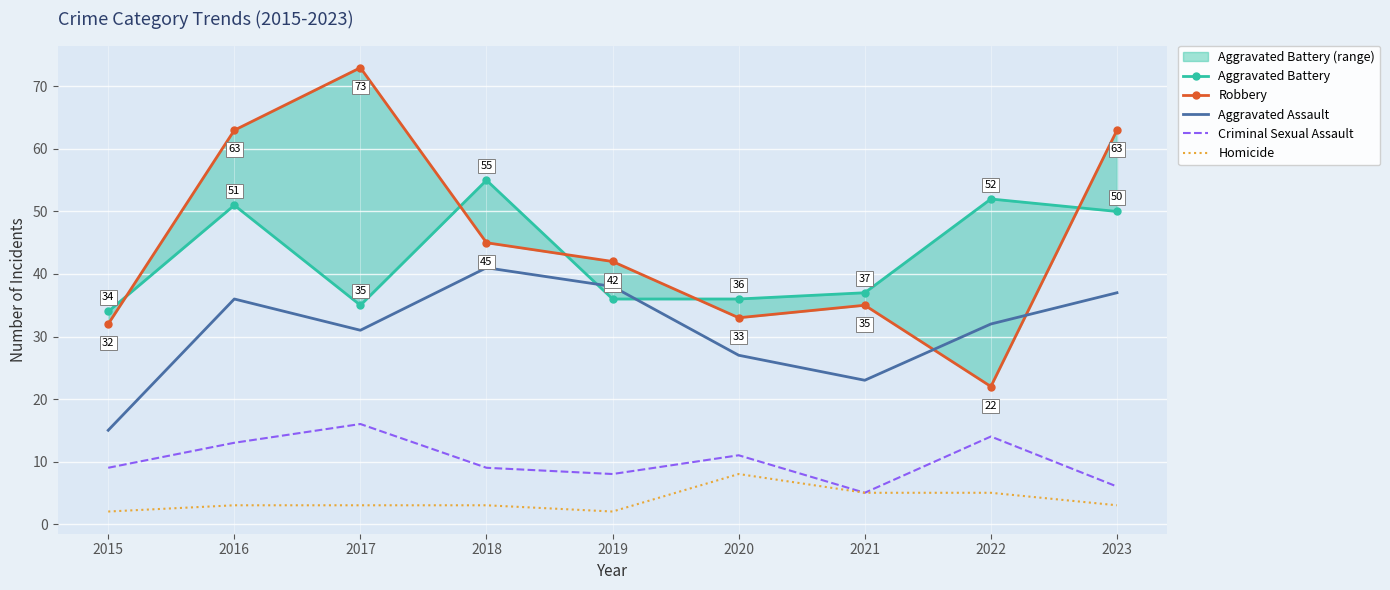

What is the difference between the second highest and minimum values in the Robbery series?

41